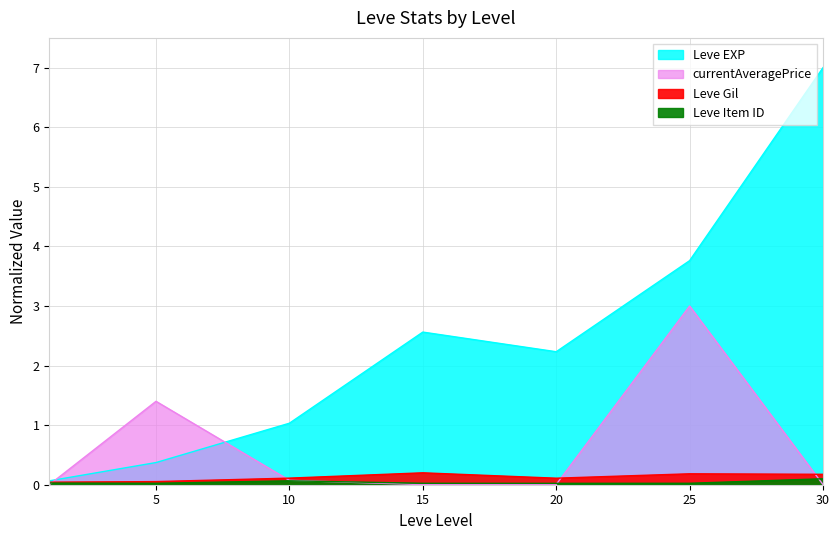

Reading left to right, transcribe all the data shown in this chart.

Leve EXP: 0.1	0.4	1.0	2.6	2.2	3.8	7.0
Leve Gil: 0.0	0.1	0.1	0.2	0.1	0.2	0.2
Leve Item ID: 0.0	0.0	0.1	0.0	0.0	0.0	0.1
currentAveragePrice: 0.0	1.4	0.1	0.0	0.0	3.0	0.0